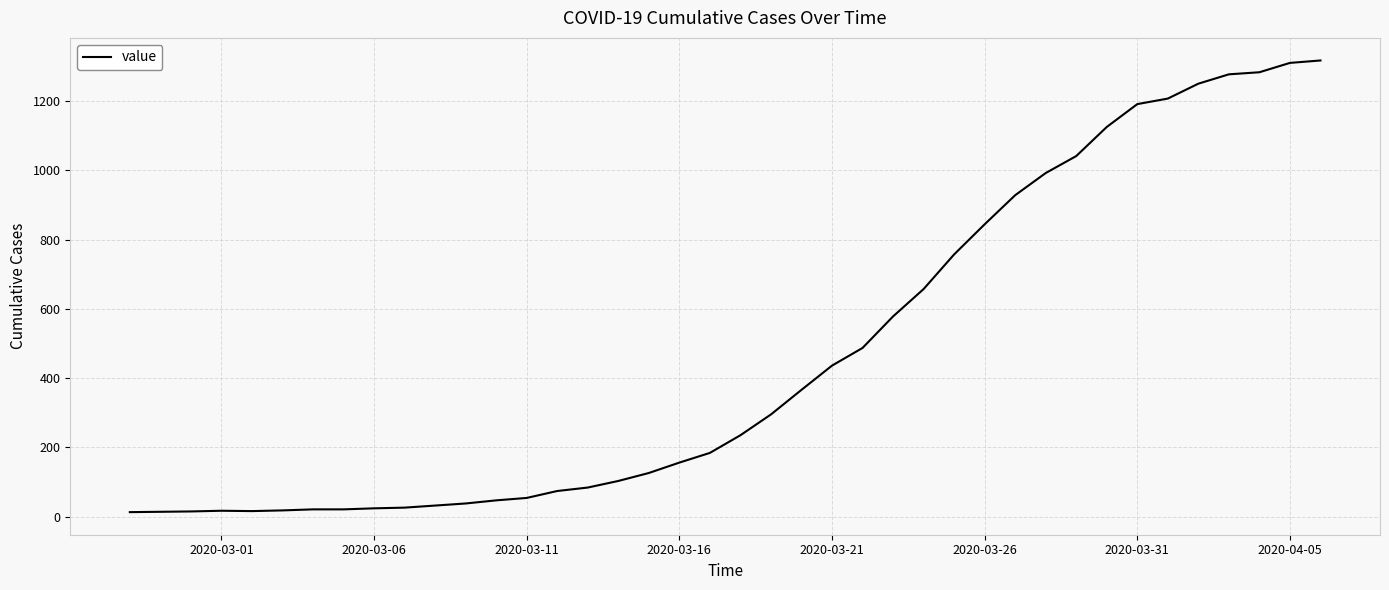

What is the greatest value displayed?

1317